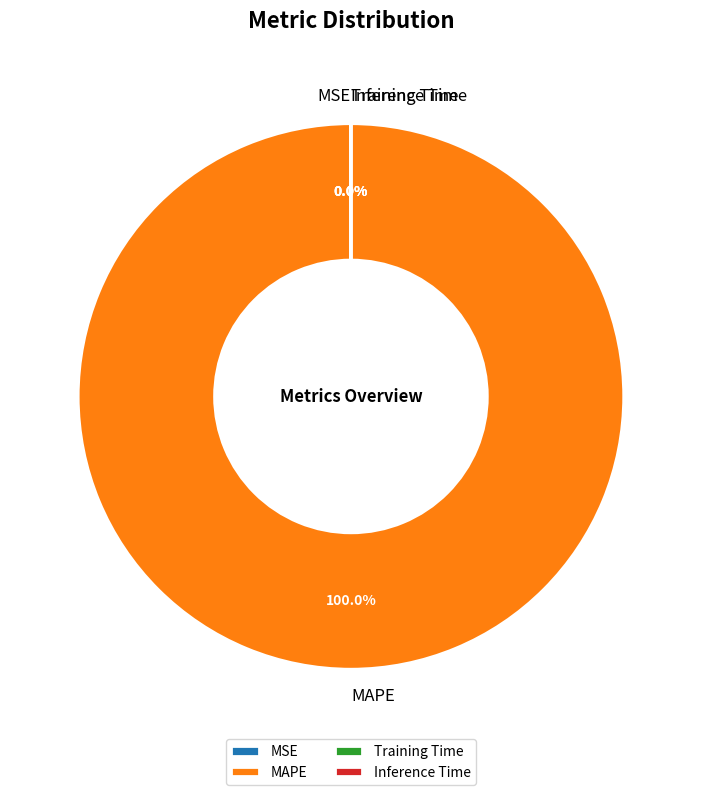

Which slice represents more than half of the pie?

MAPE